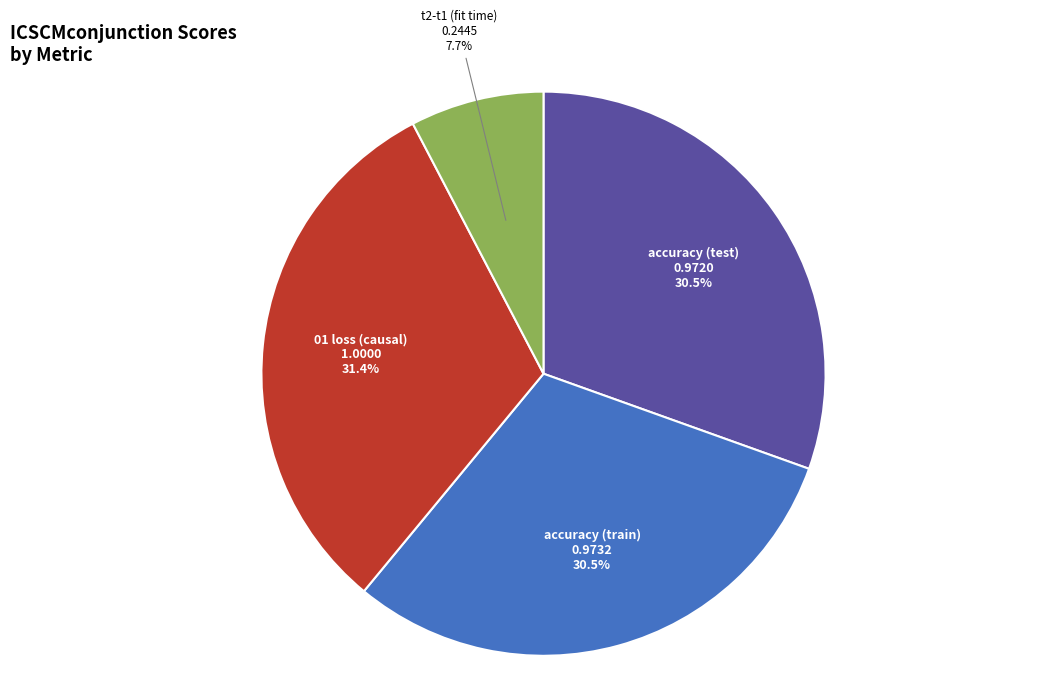

To the nearest percent, what portion does t2-t1 (fit time) represent?

8%